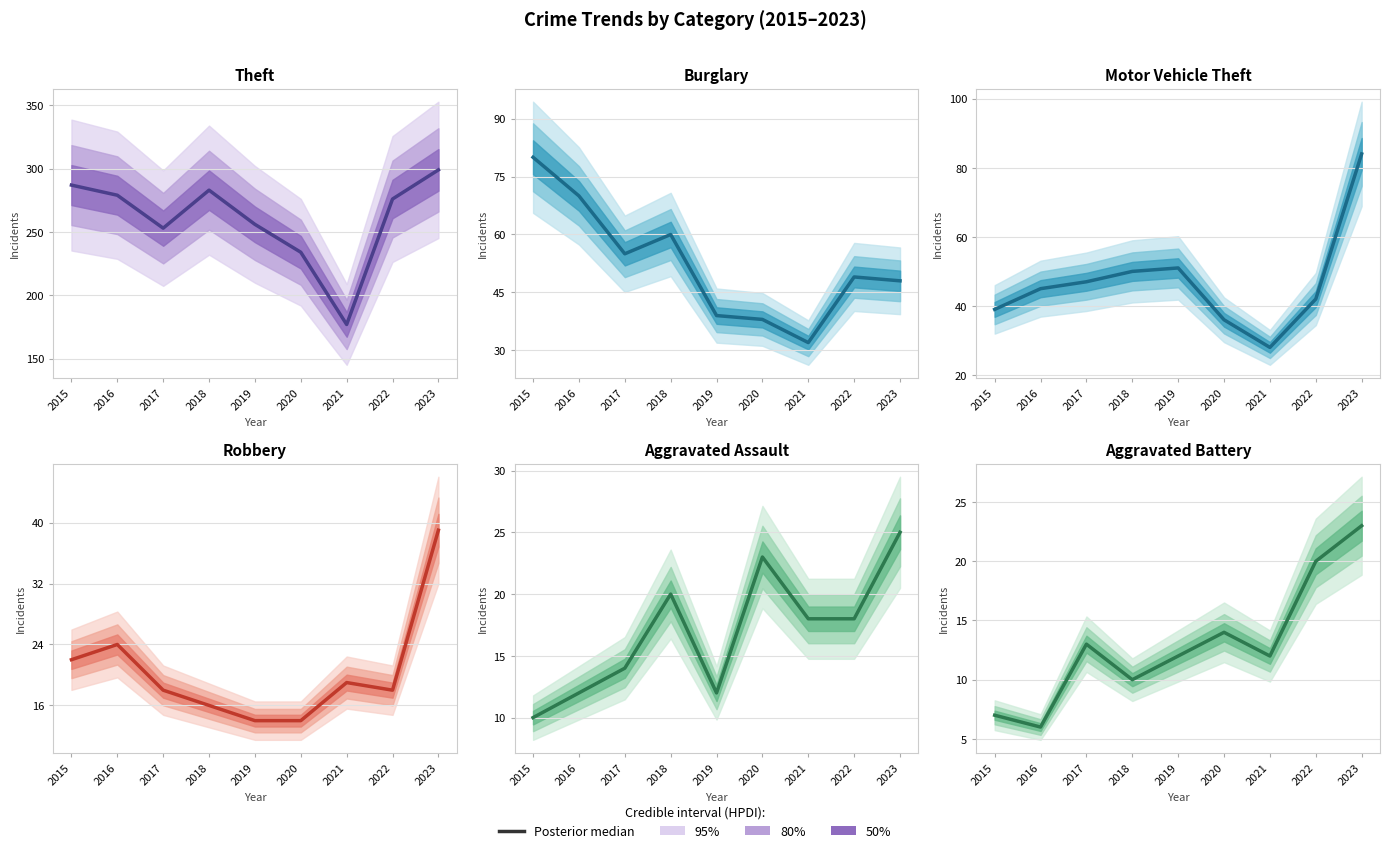

At which category is the sum across all series the highest?

2023